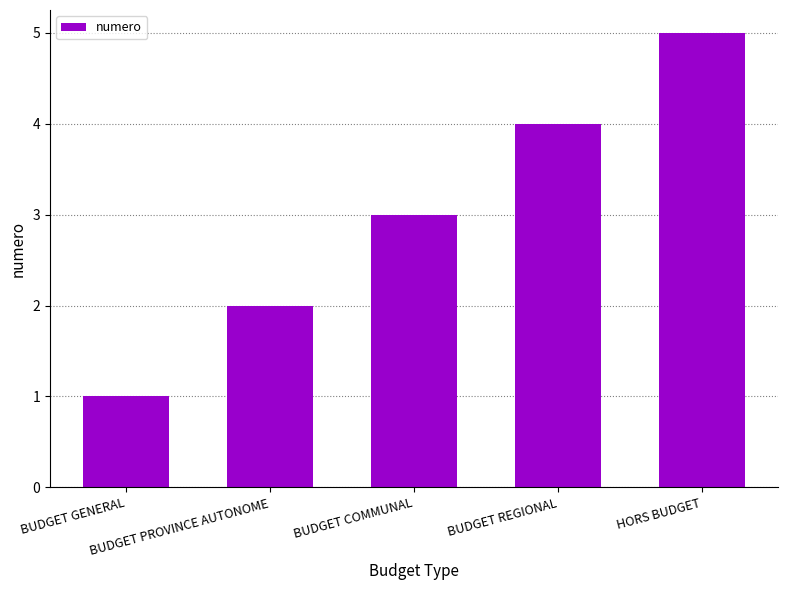

What is the greatest value displayed?

5